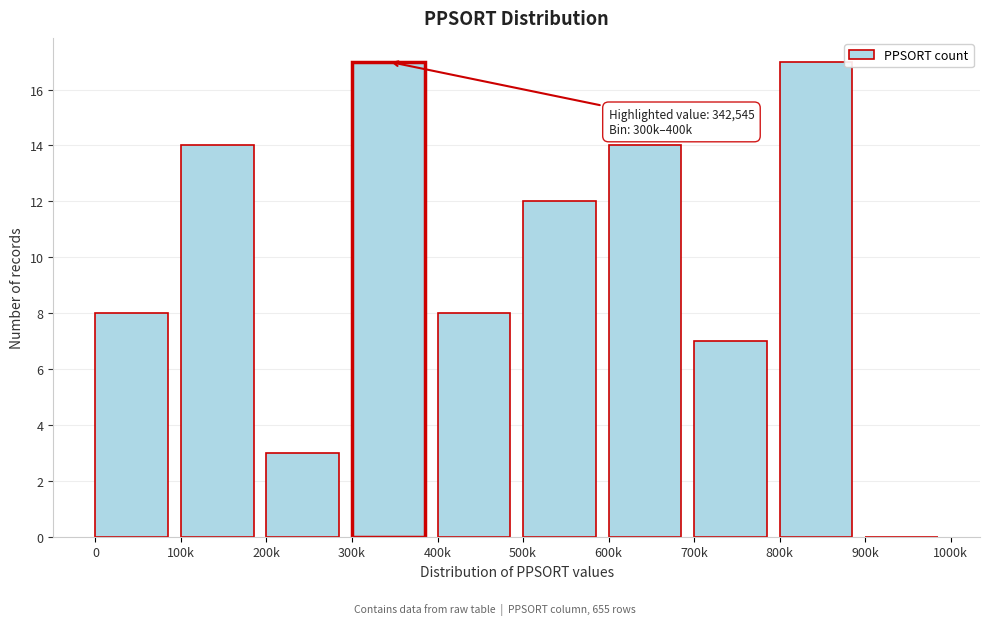

Reading right to left, transcribe all the data shown in this chart.

900k=0	800k=17	700k=7	600k=14	500k=12	400k=8	300k=17	200k=3	100k=14	0=8